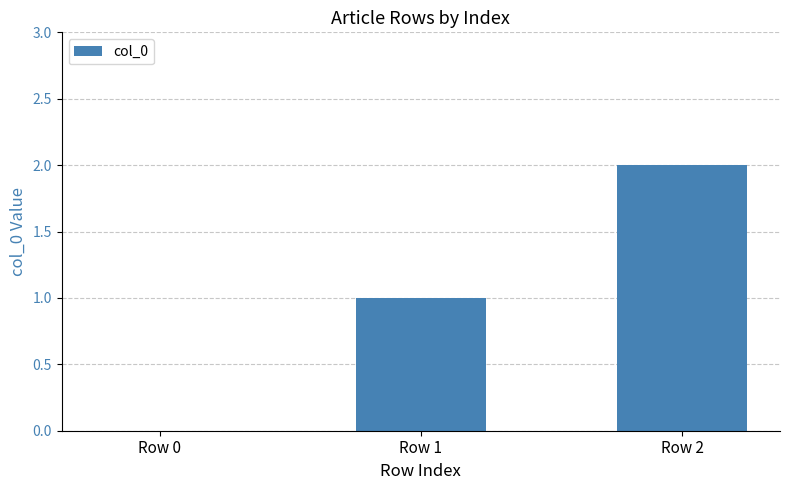

How many data points does each series have?

3